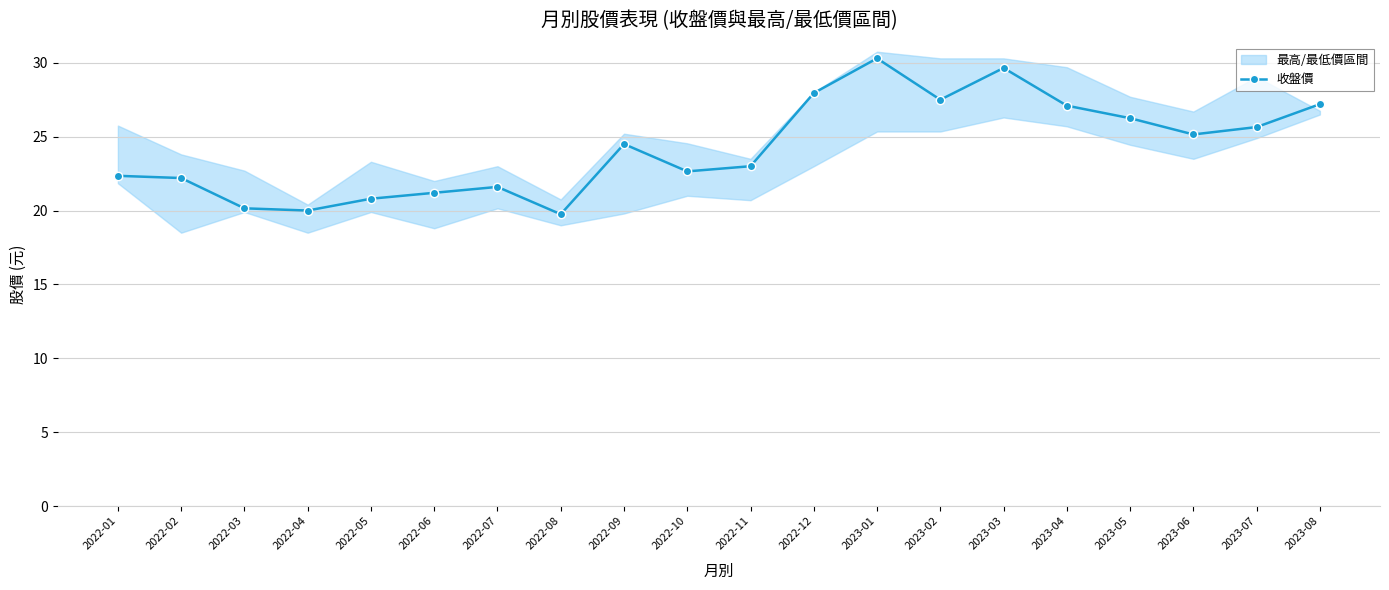

Approximately how many times larger is the value at 2022-12 compared to 2022-06?

1.3